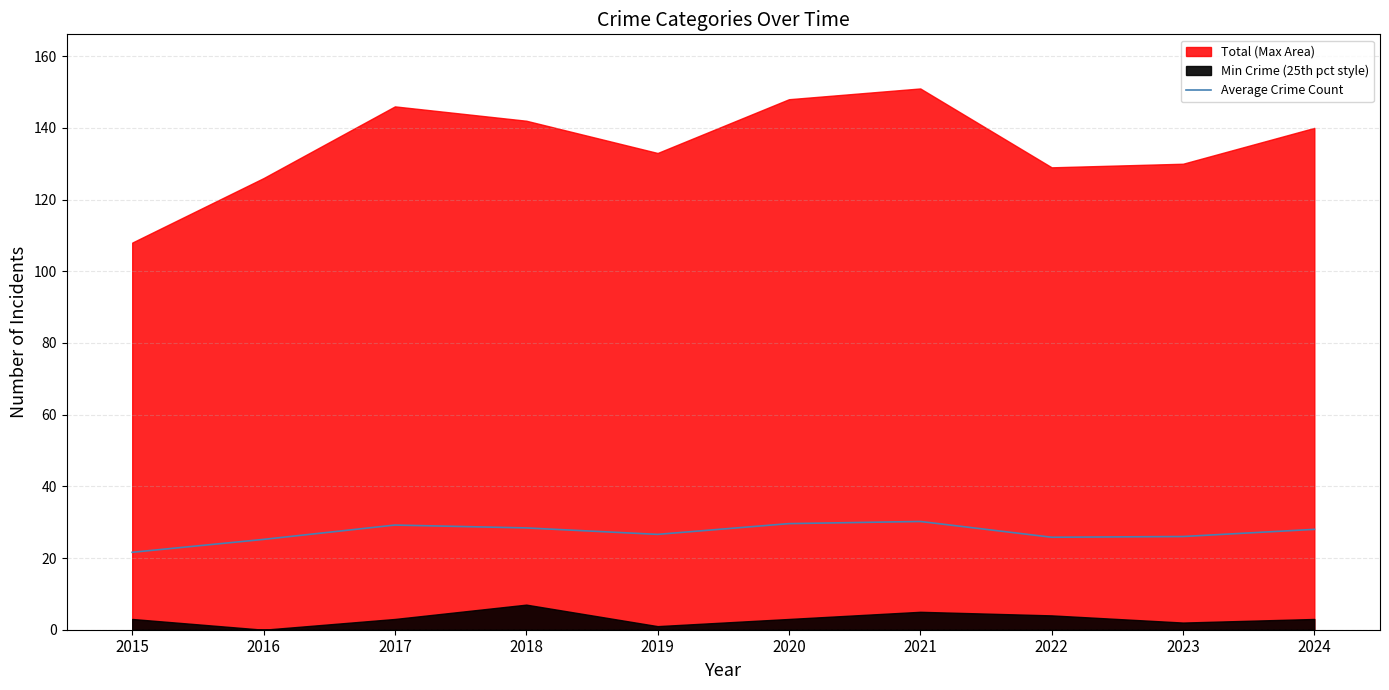

Rank the categories by value from lowest to highest.

2015, 2016, 2022, 2023, 2019, 2024, 2018, 2017, 2020, 2021